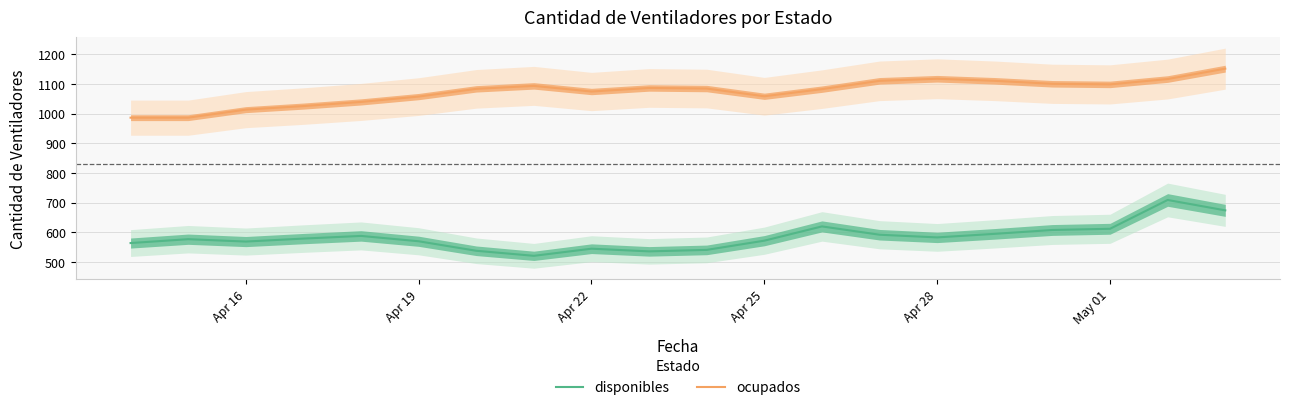

Which series has the largest range (max minus min)?

disponibles